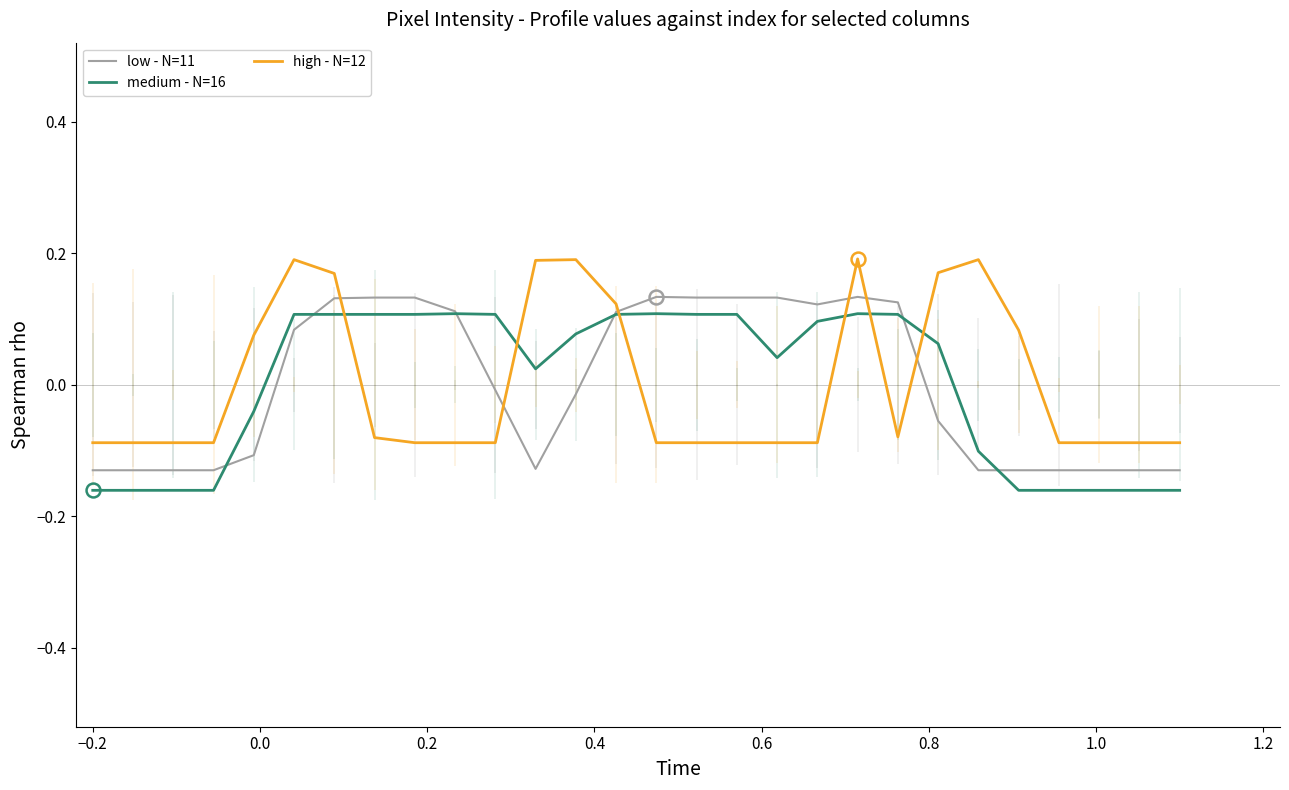

How many values in low - N=11 are below zero?

15